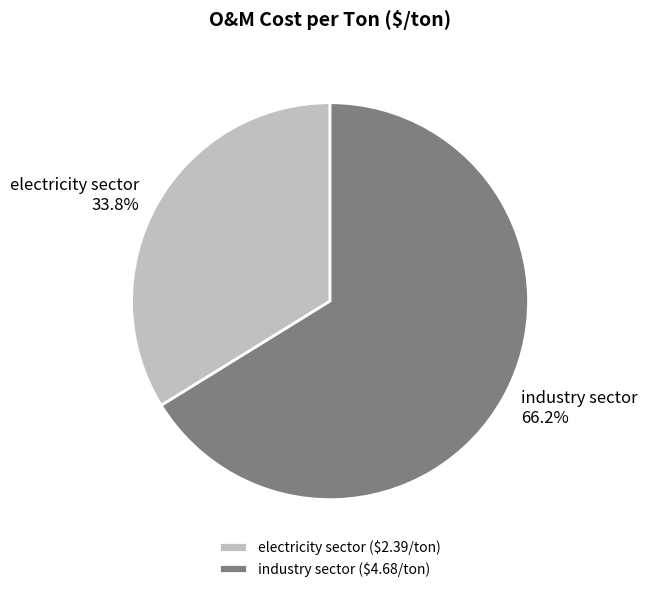

To the nearest percent, what is the difference between the largest and smallest slice percentages?

32%